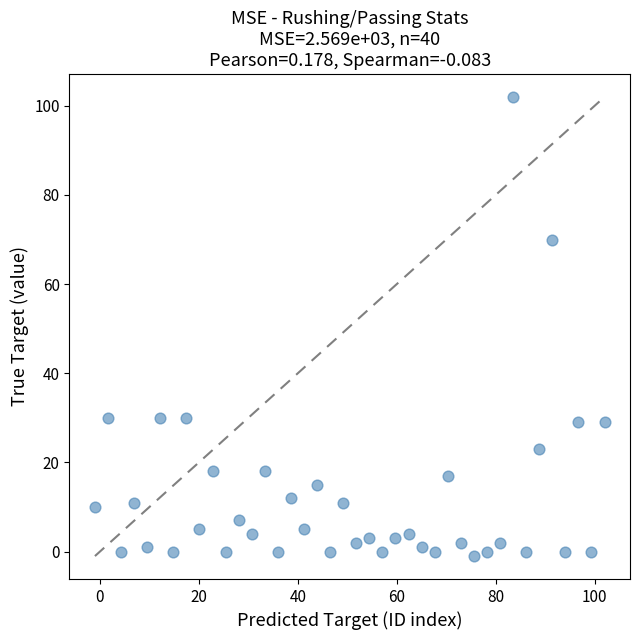

What is the range of Y values (max minus min)?

103